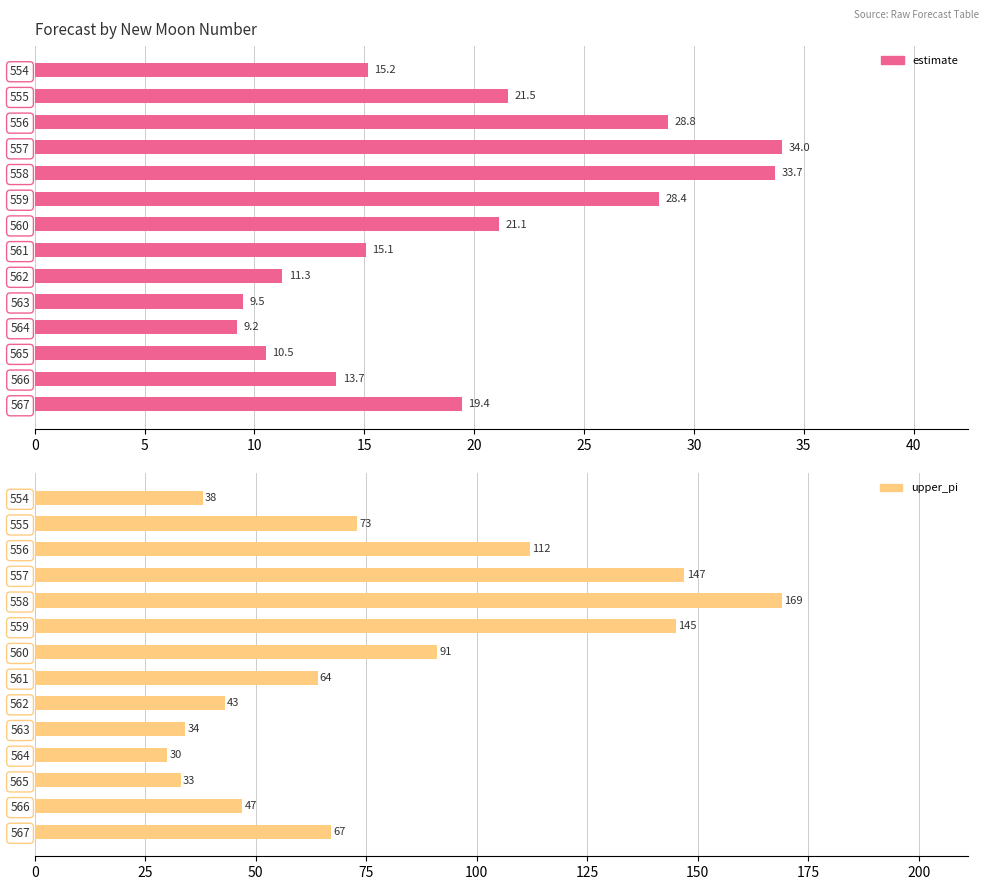

What are all the series names shown in the legend?

estimate, upper_pi